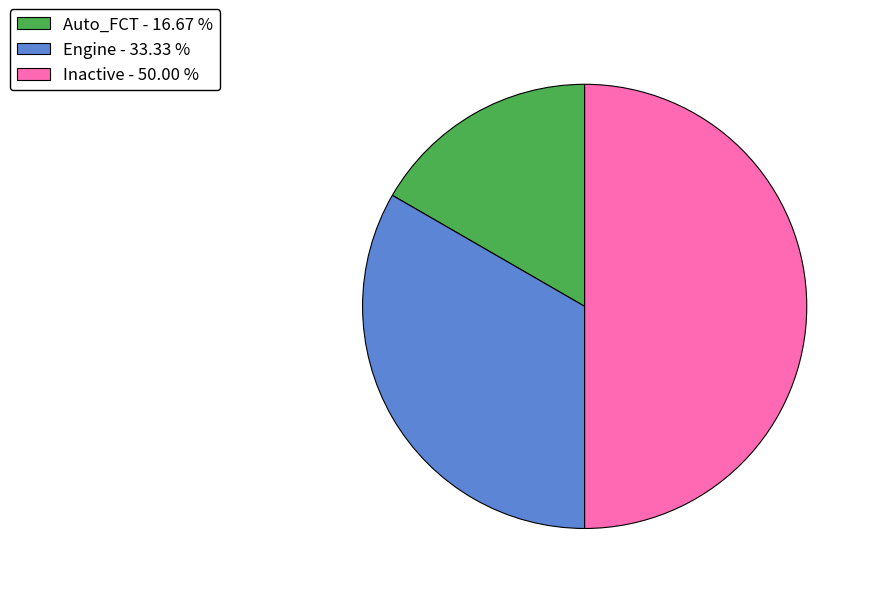

Is Auto_FCT - 16.67 % the majority of the pie?

No